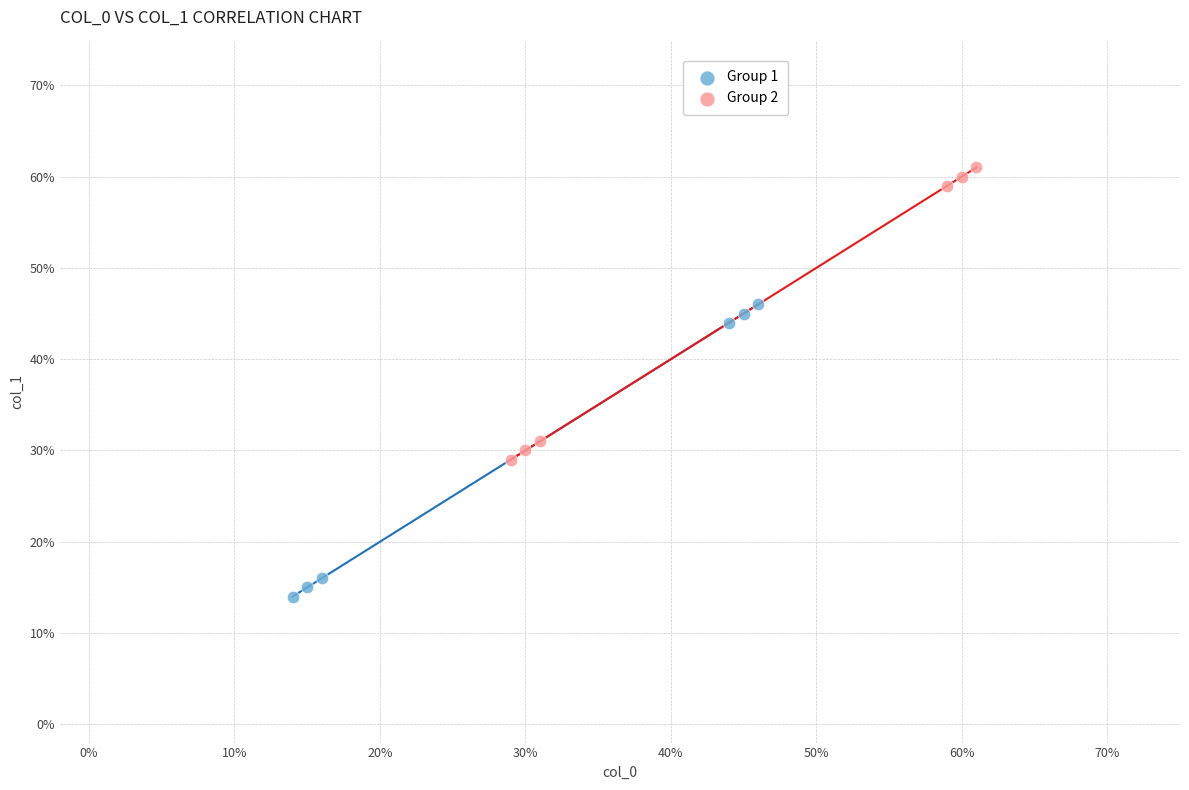

What are all the series names shown in the legend?

Group 1, Group 2